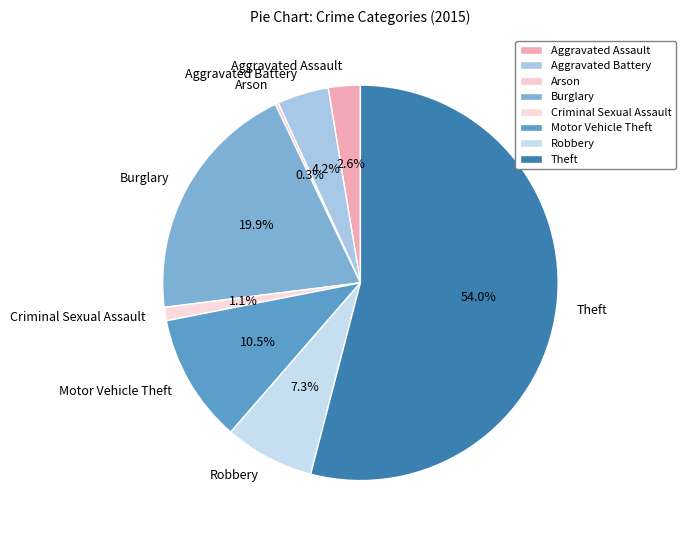

Which category has the biggest portion of the pie?

Theft